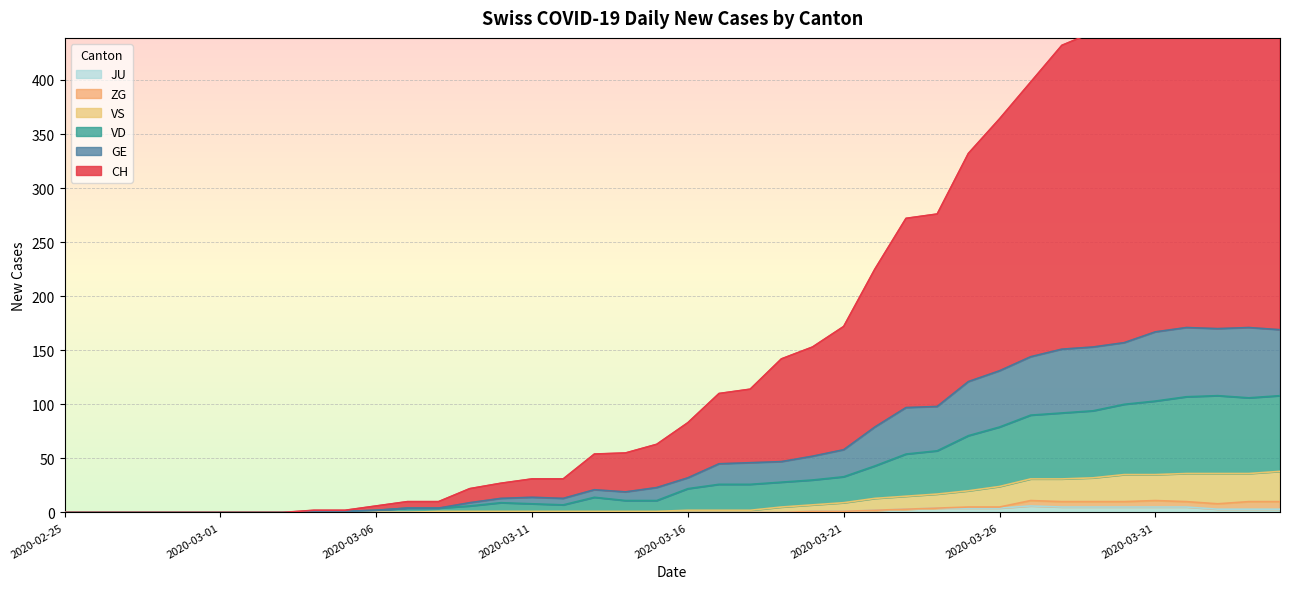

True or false: GE has more than 2 interior local peaks.

True